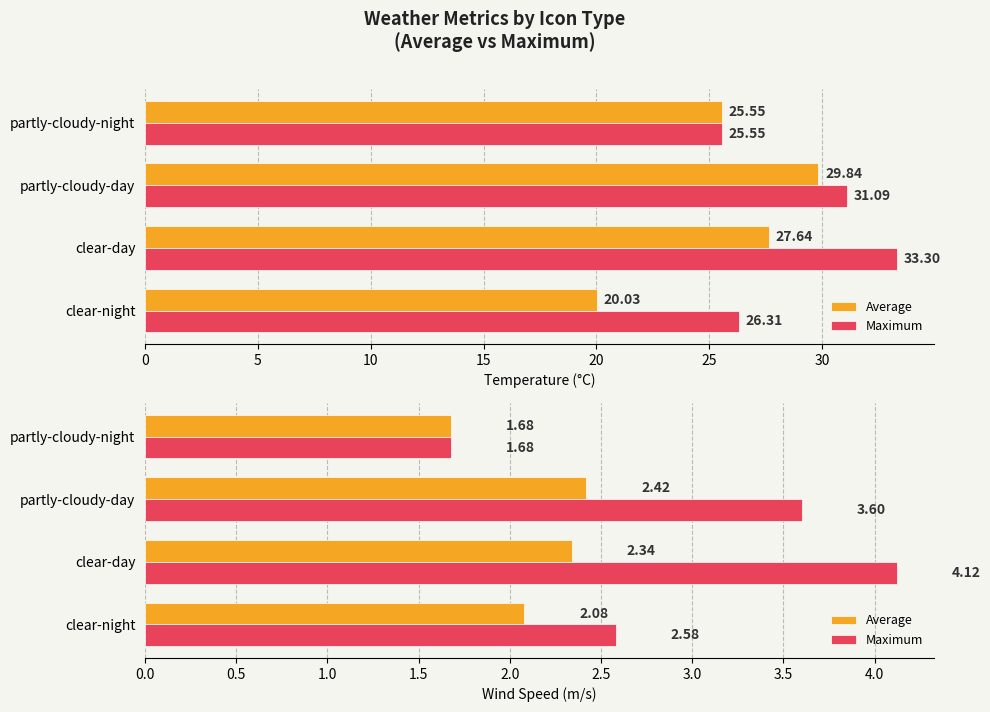

The Maximum series shows 0.6 at clear-night. True or false?

False